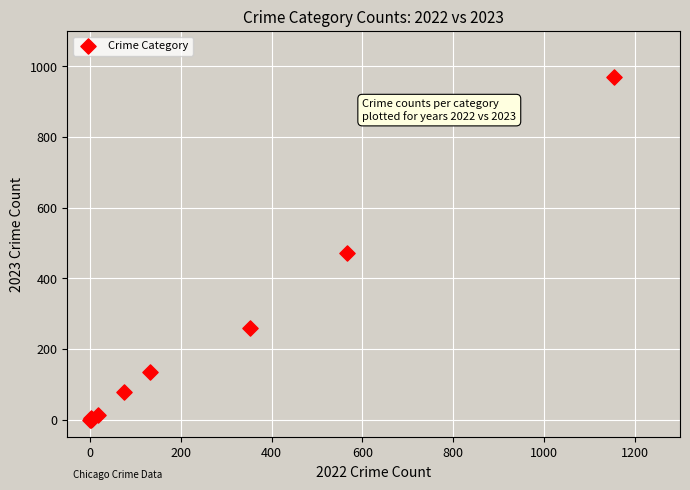

What Y value in the scatter plot is closest to 485?

473